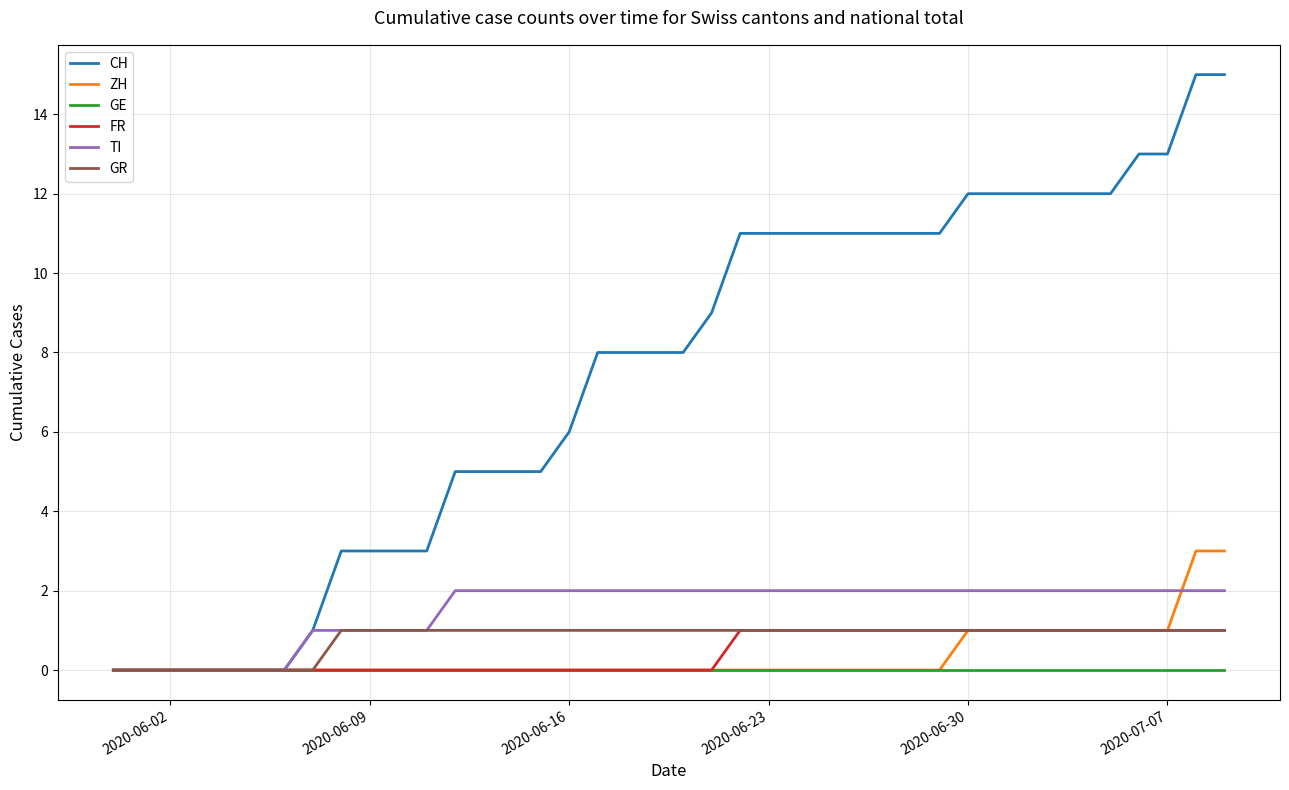

Reading left to right, extract all data points from this chart.

CH: 0	0	0	0	0	0	0	1	3	3	3	3	5	5	5	5	6	8	8	8	8	9	11	11	11	11	11	11	11	11	12	12	12	12	12	12	13	13	15	15
ZH: 0	0	0	0	0	0	0	0	0	0	0	0	0	0	0	0	0	0	0	0	0	0	0	0	0	0	0	0	0	0	1	1	1	1	1	1	1	1	3	3
GE: 0	0	0	0	0	0	0	0	0	0	0	0	0	0	0	0	0	0	0	0	0	0	0	0	0	0	0	0	0	0	0	0	0	0	0	0	0	0	0	0
FR: 0	0	0	0	0	0	0	0	0	0	0	0	0	0	0	0	0	0	0	0	0	0	1	1	1	1	1	1	1	1	1	1	1	1	1	1	1	1	1	1
TI: 0	0	0	0	0	0	0	1	1	1	1	1	2	2	2	2	2	2	2	2	2	2	2	2	2	2	2	2	2	2	2	2	2	2	2	2	2	2	2	2
GR: 0	0	0	0	0	0	0	0	1	1	1	1	1	1	1	1	1	1	1	1	1	1	1	1	1	1	1	1	1	1	1	1	1	1	1	1	1	1	1	1